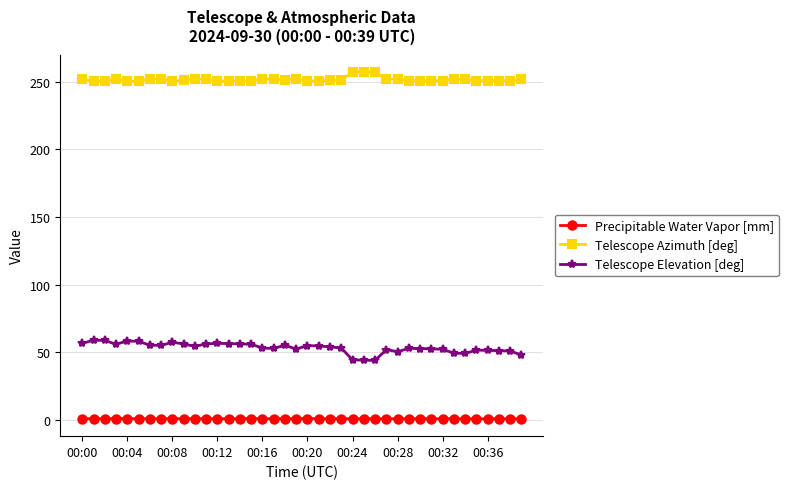

List the series in order of their peak value, highest first.

Telescope Azimuth [deg], Telescope Elevation [deg], Precipitable Water Vapor [mm]